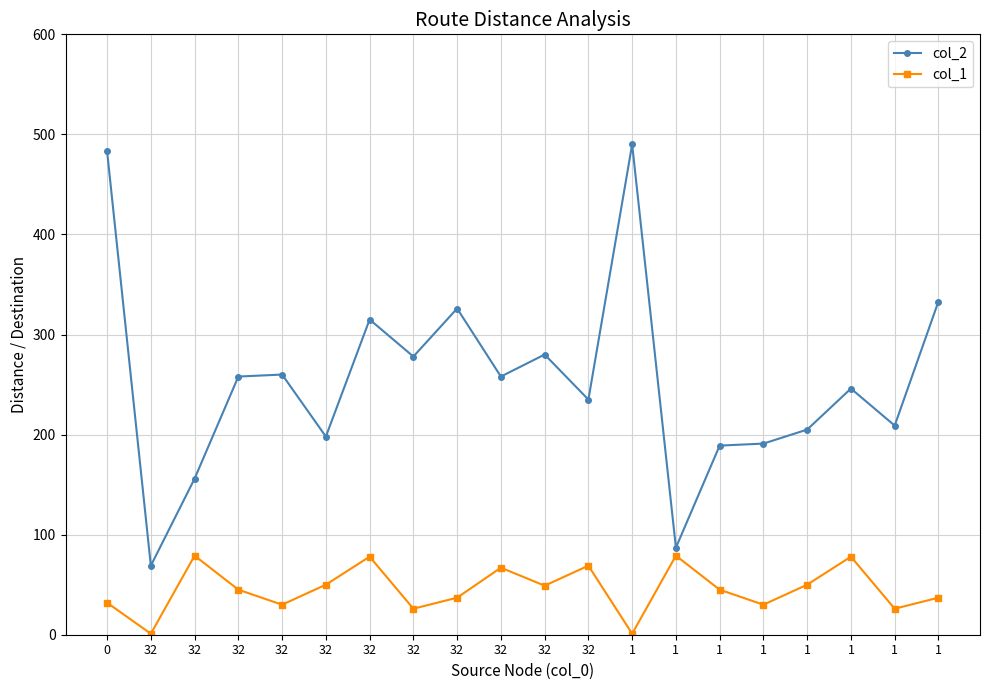

How many categories are shown in the chart?

20